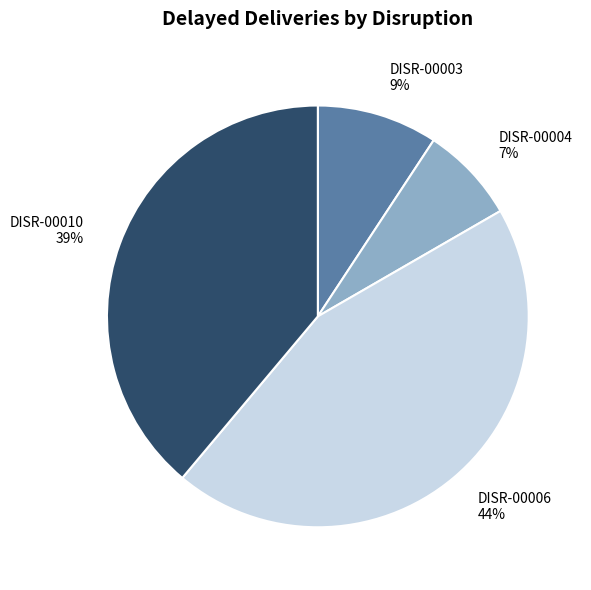

What is the smallest slice in the pie chart?

DISR-00004